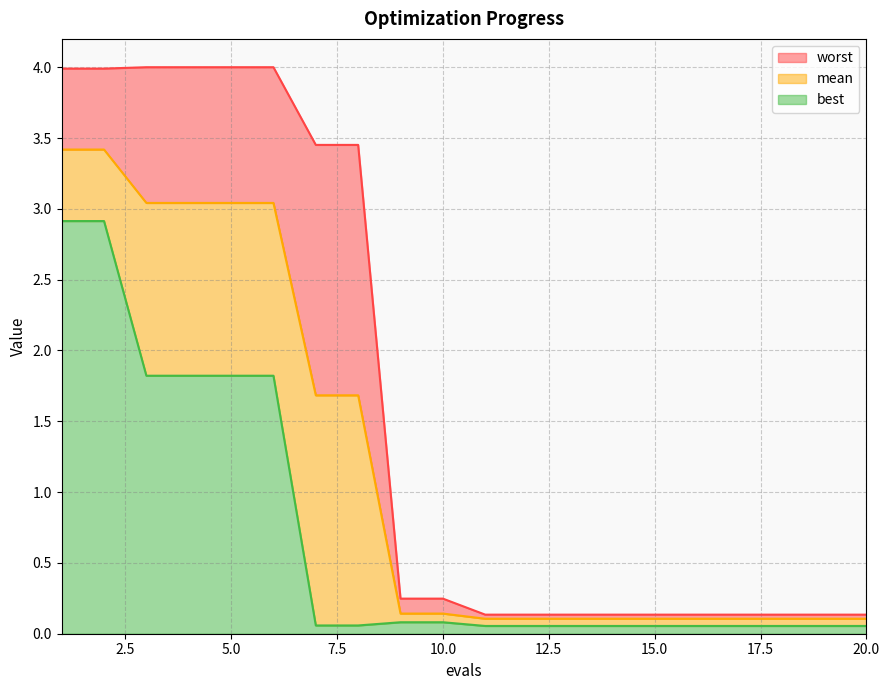

True or false: mean and best cross at least once.

False